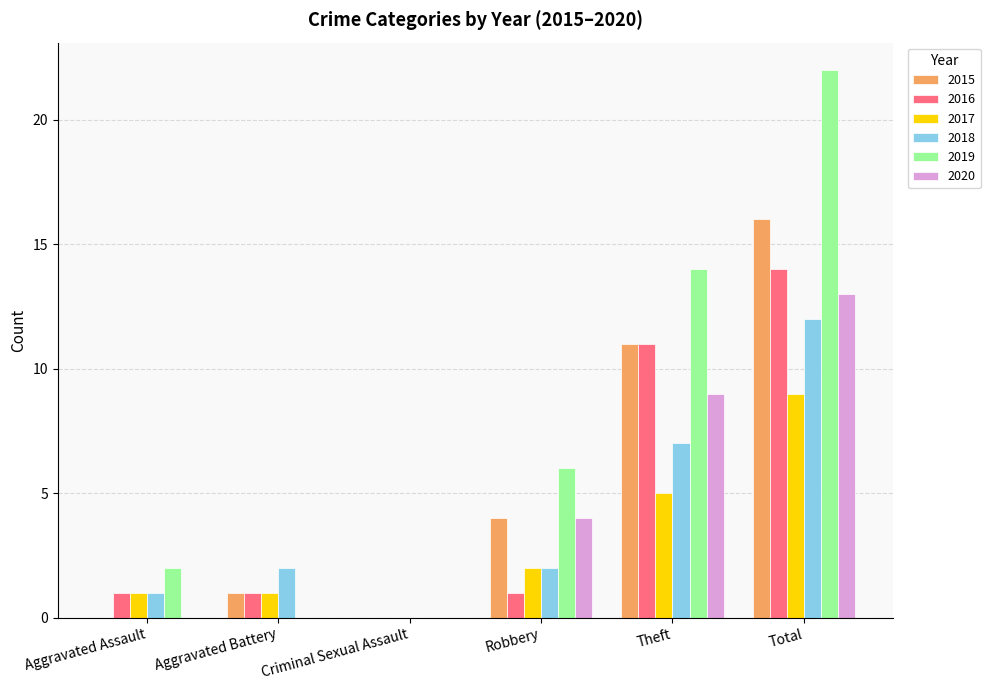

What is the maximum value for 2017?

9